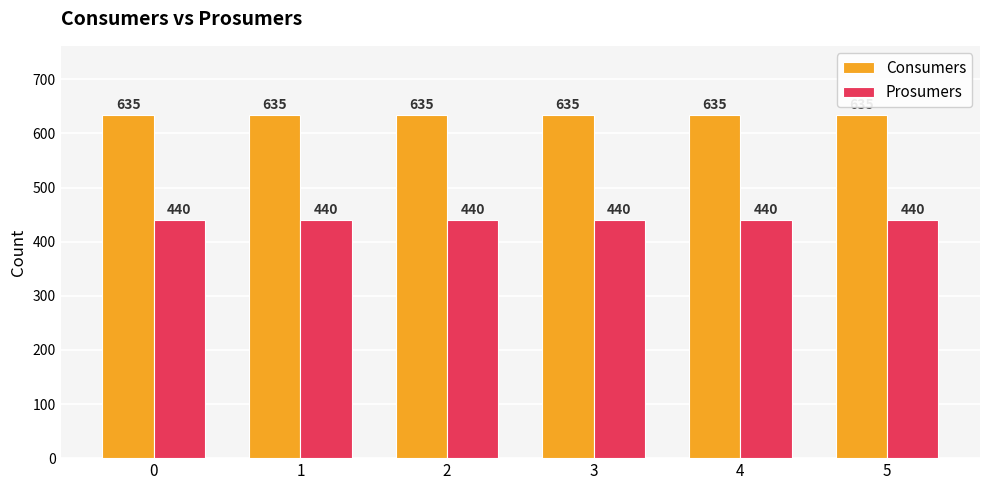

Rank the series at 1 from lowest to highest value.

Prosumers, Consumers